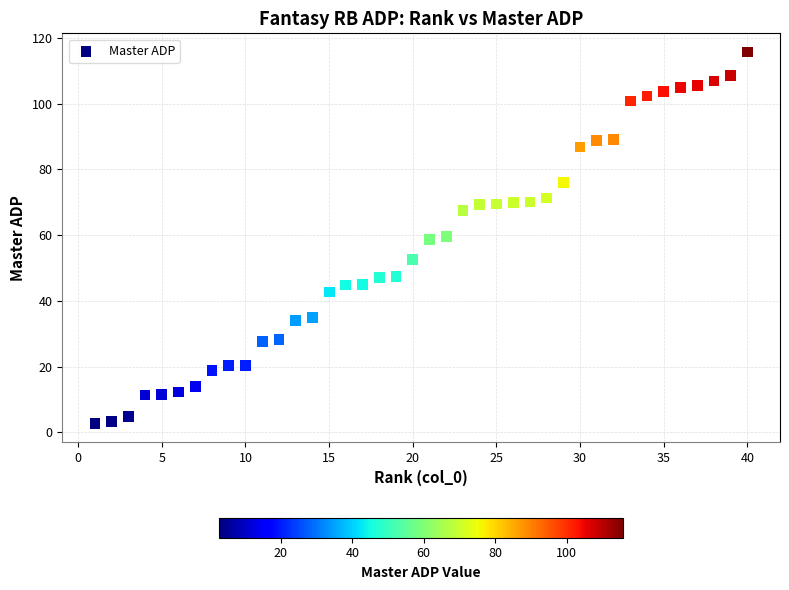

What is the range of X values (max minus min)?

39.0